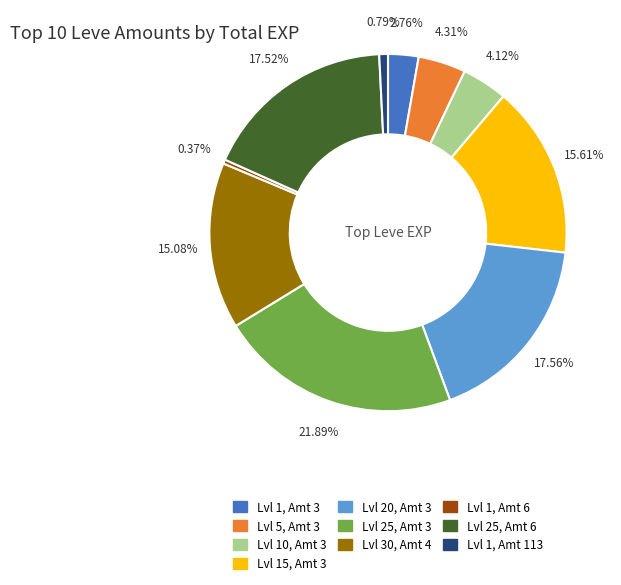

To the nearest percent, what is the average slice percentage?

10%